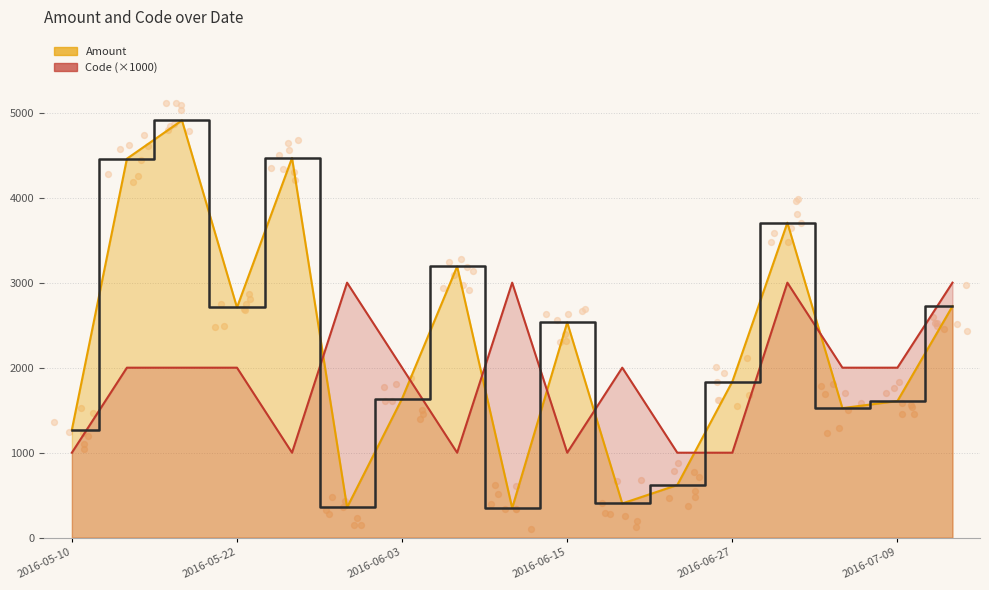

What are all the series names shown in the legend?

Amount, Code